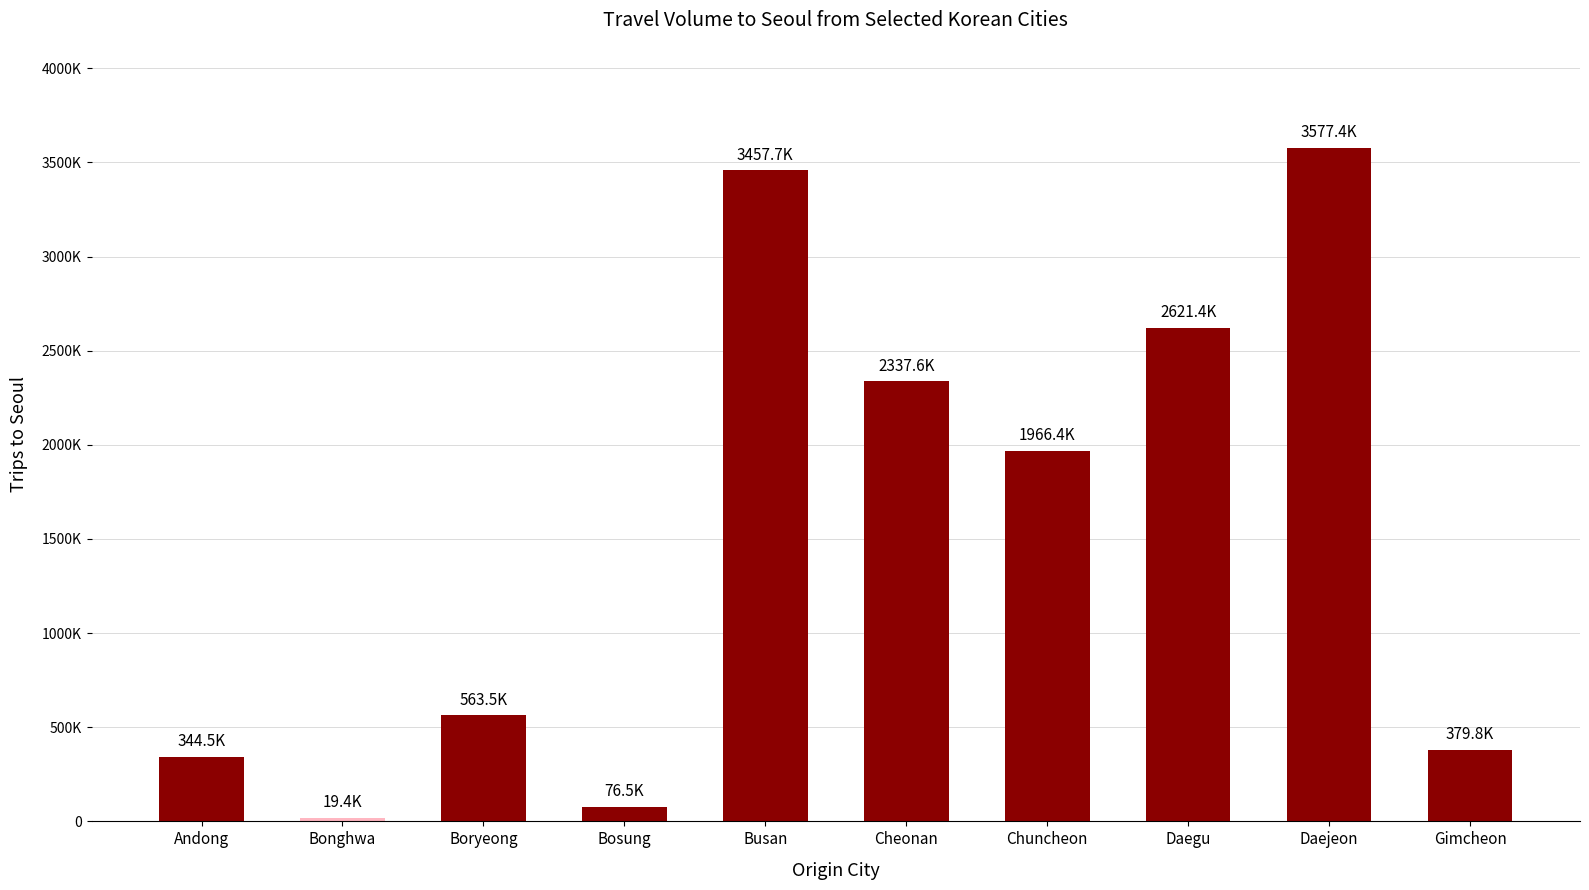

Reading right to left, list all the values displayed in this chart.

379790	3577393	2621383	1966376	2337646	3457745	76479	563452	19407	344457